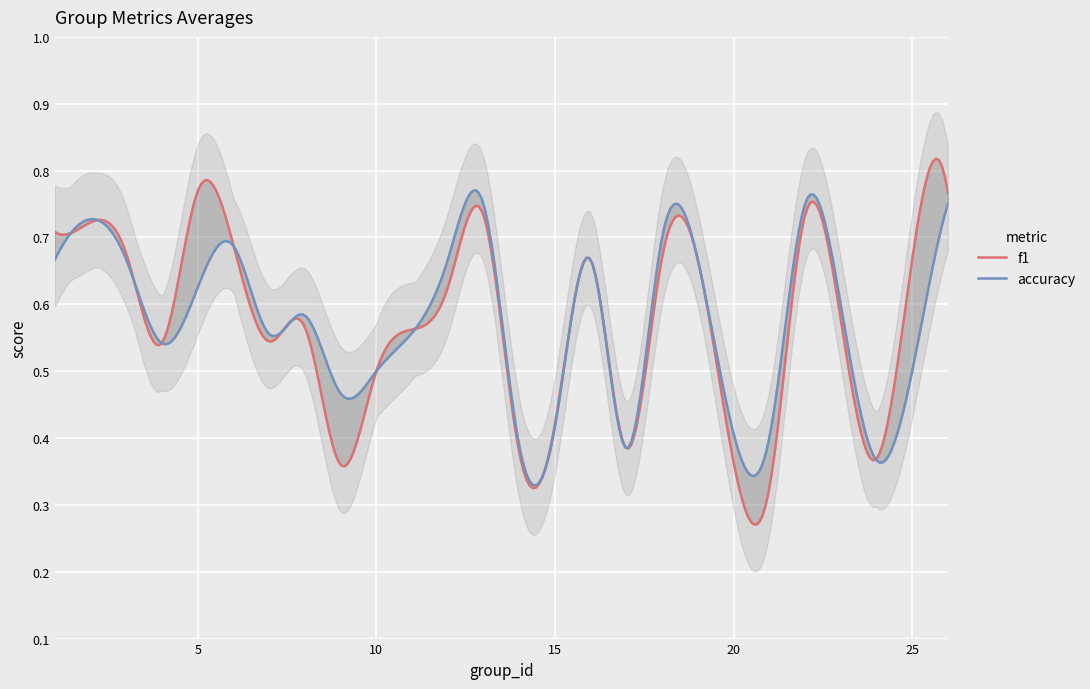

At which category is the sum across all series the highest?

26